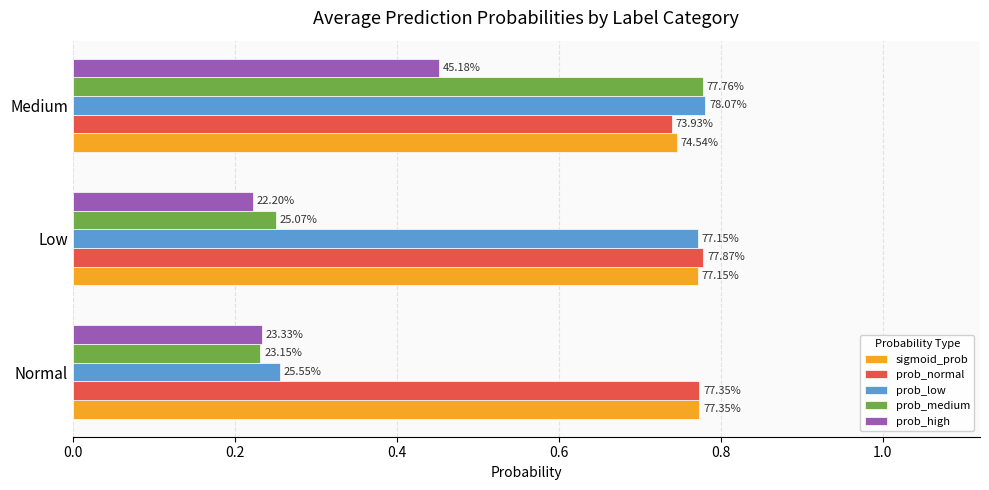

What is the value of the prob_medium bar at the 3rd from the left?

0.8